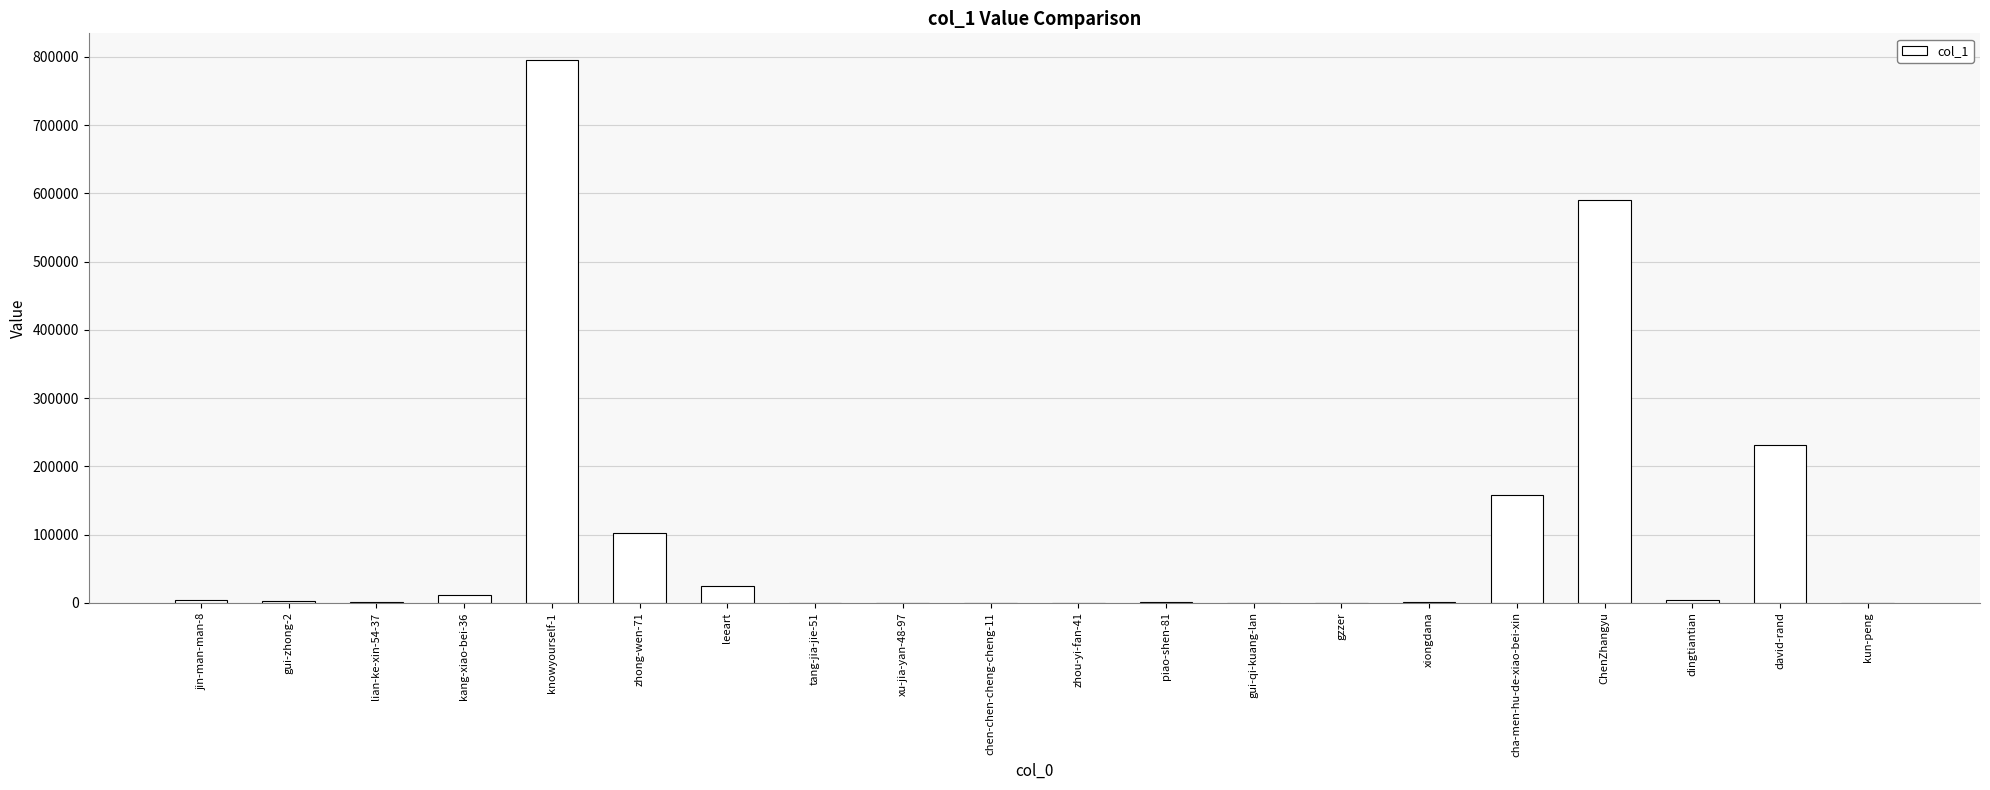

At which category does the chart reach its peak across all series?

knowyourself-1